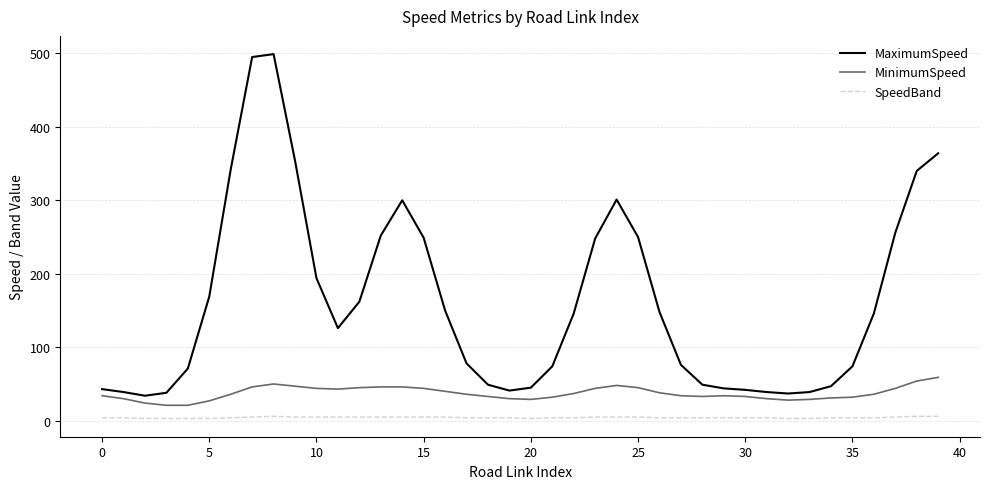

What is the maximum value shown in the chart?

499